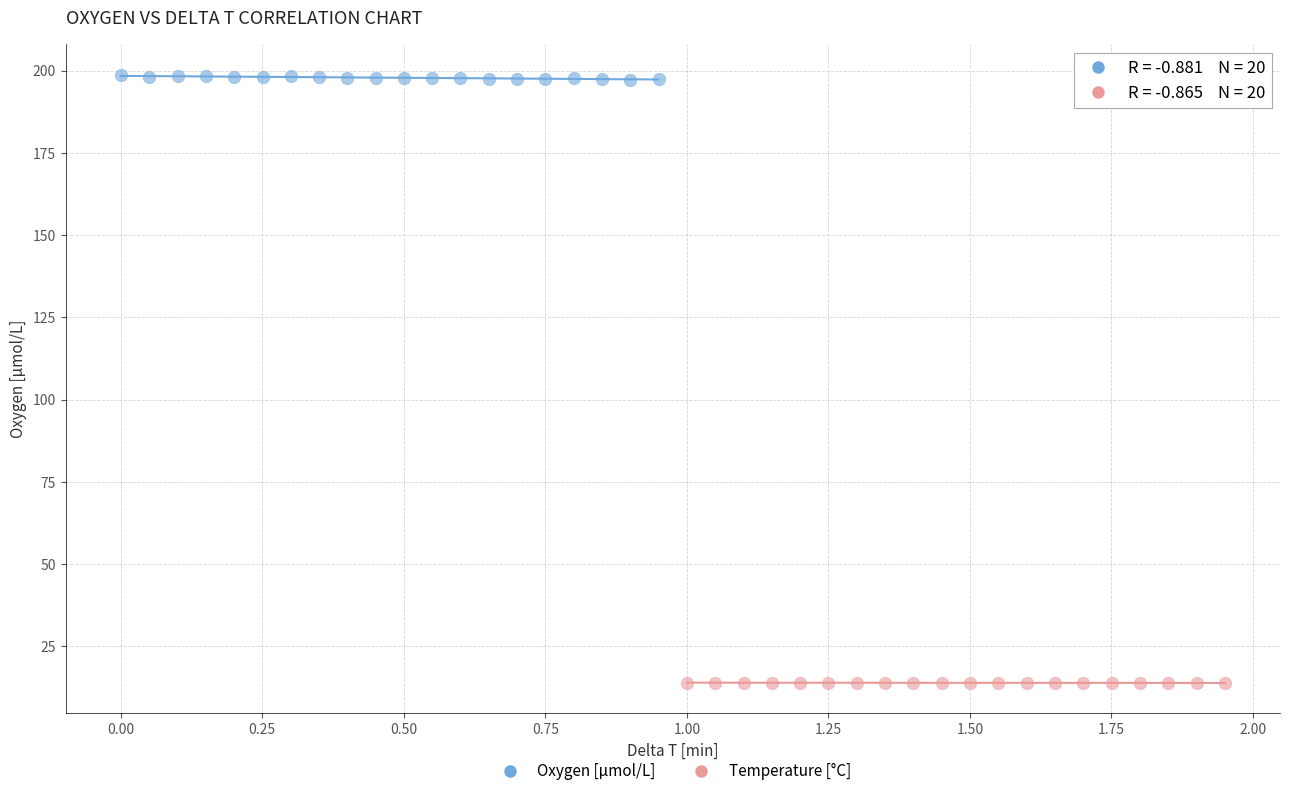

What are all the series names shown in the legend?

Oxygen [μmol/L], Temperature [°C]